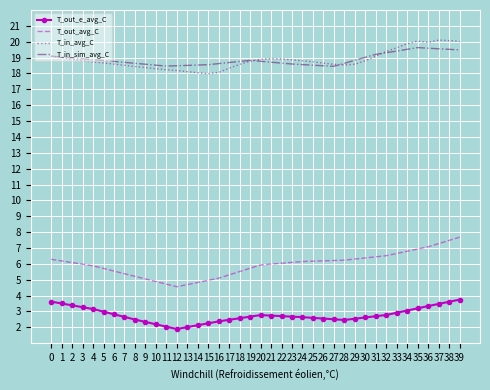

True or false: T_out_e_avg_C and T_in_avg_C cross at least once.

False